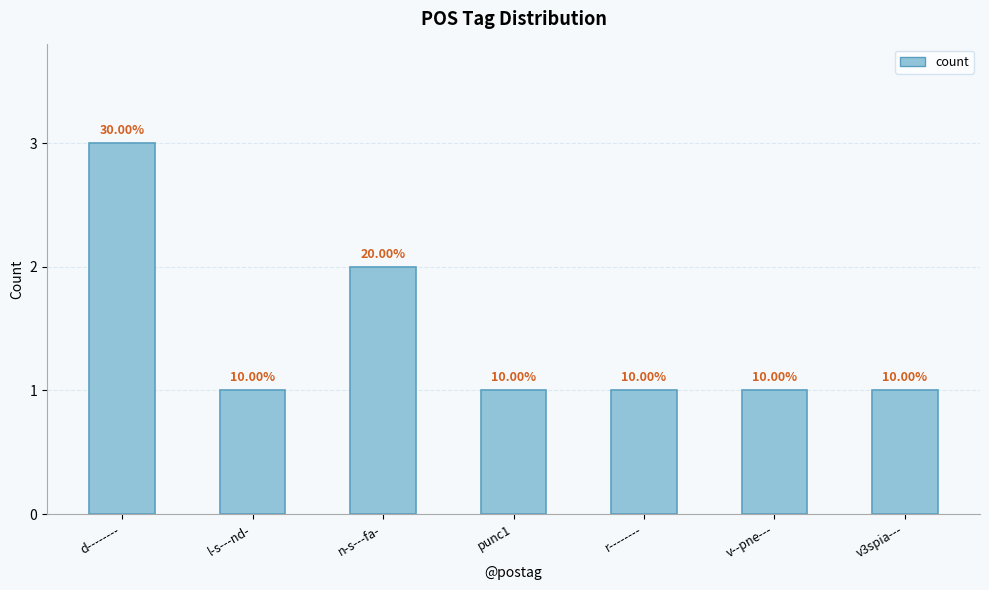

What is the sum of the values at r-------- and n-s---fa-?

3